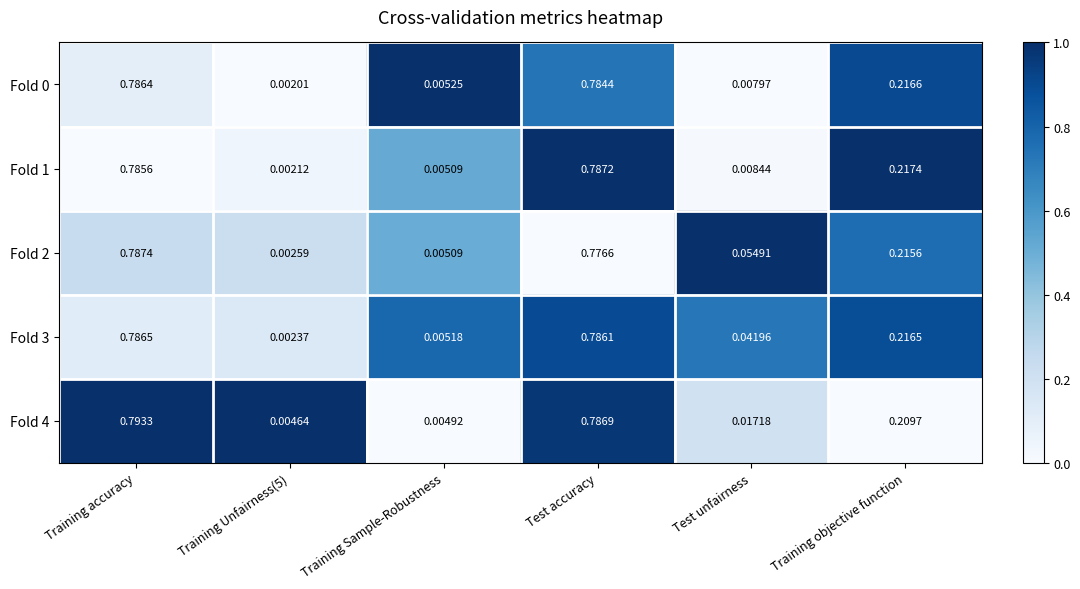

Is the value of Fold 1 at Training accuracy greater than the value of Fold 2 at Training Sample-Robustness?

Yes